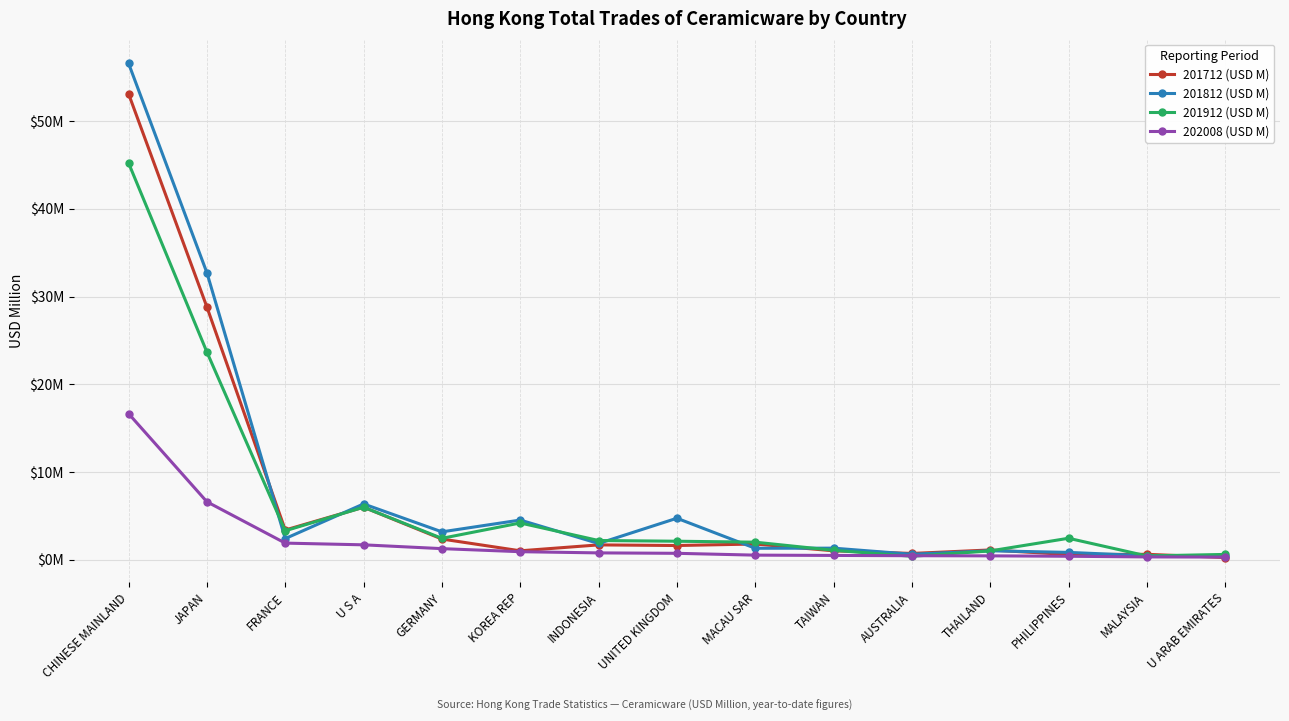

True or false: 201712 (USD M) has more than 1 interior local peaks.

True